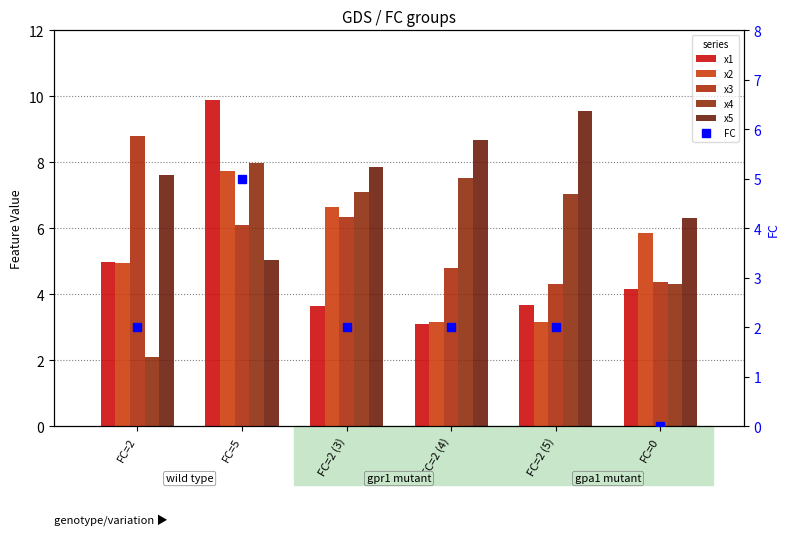

What is the sum of the x4 values at FC=2 (3) and FC=2 (5)?

14.1